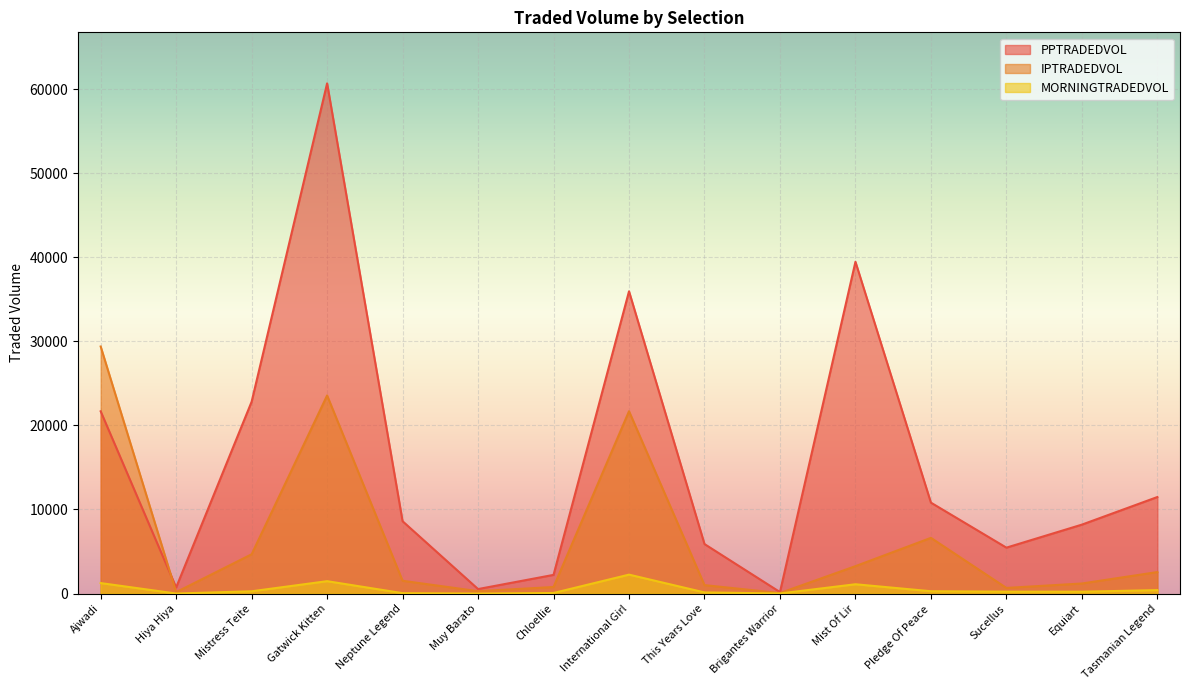

List the series in order of their peak value, lowest first.

MORNINGTRADEDVOL, IPTRADEDVOL, PPTRADEDVOL